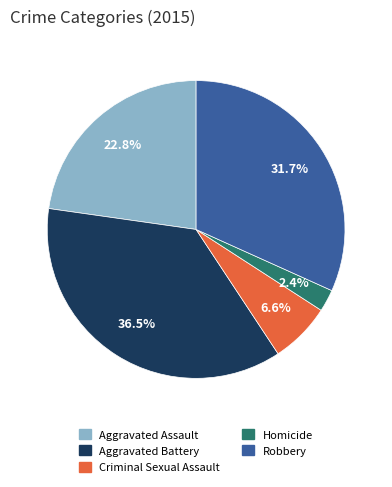

Does any single category account for the majority?

No